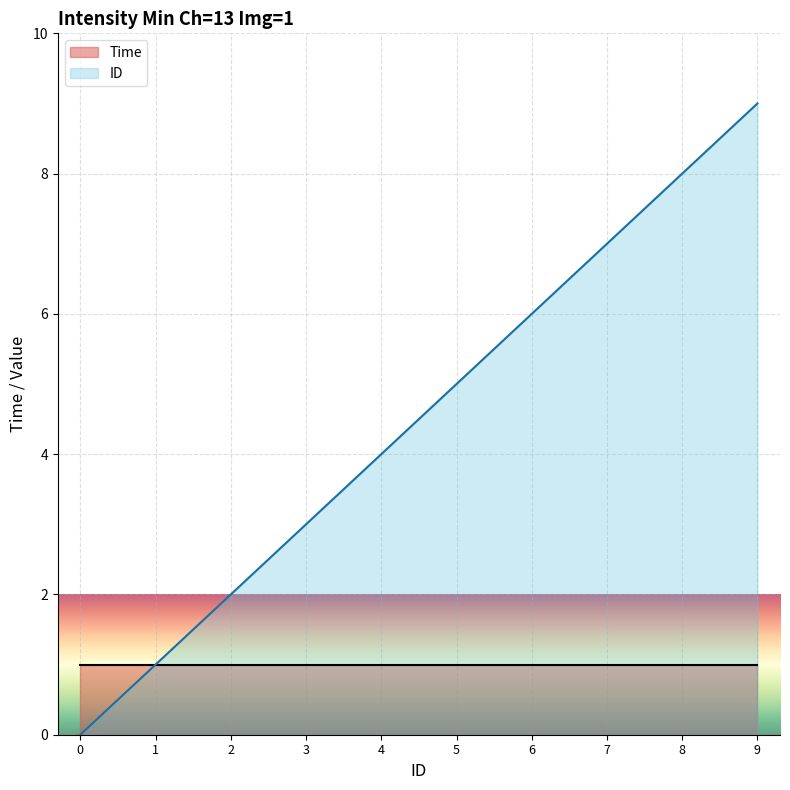

How many categories are shown in the chart?

10